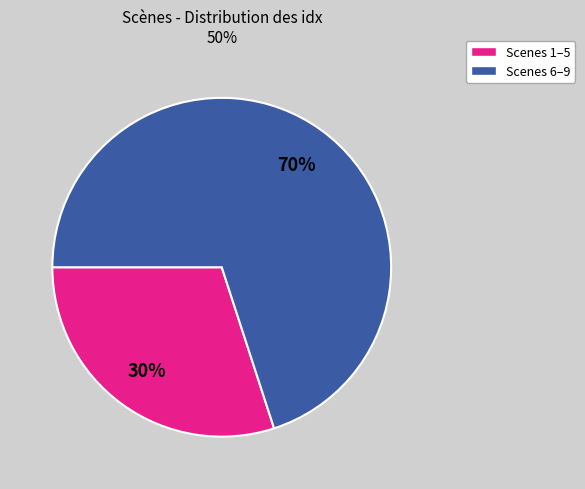

How many segments does this pie chart have?

2